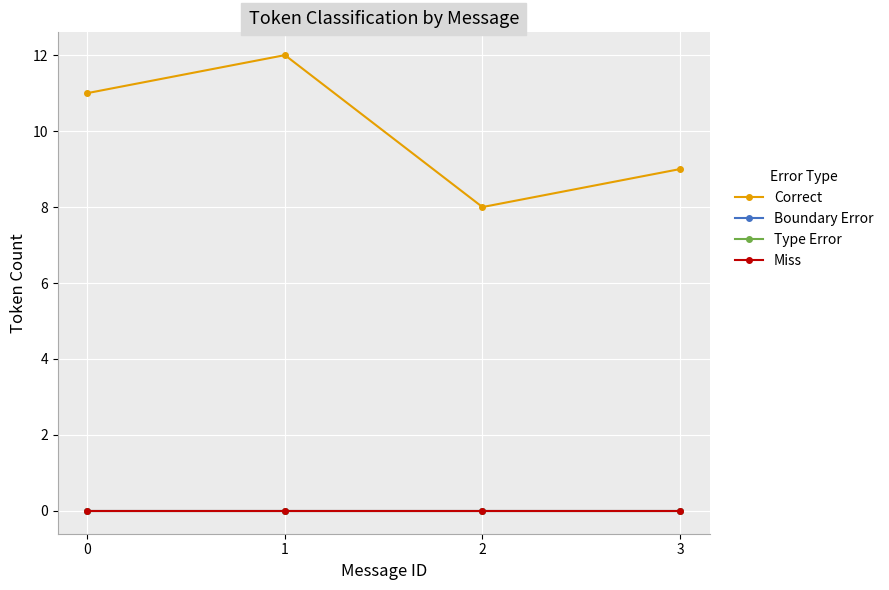

Is this an area chart (filled region under the line)?

No